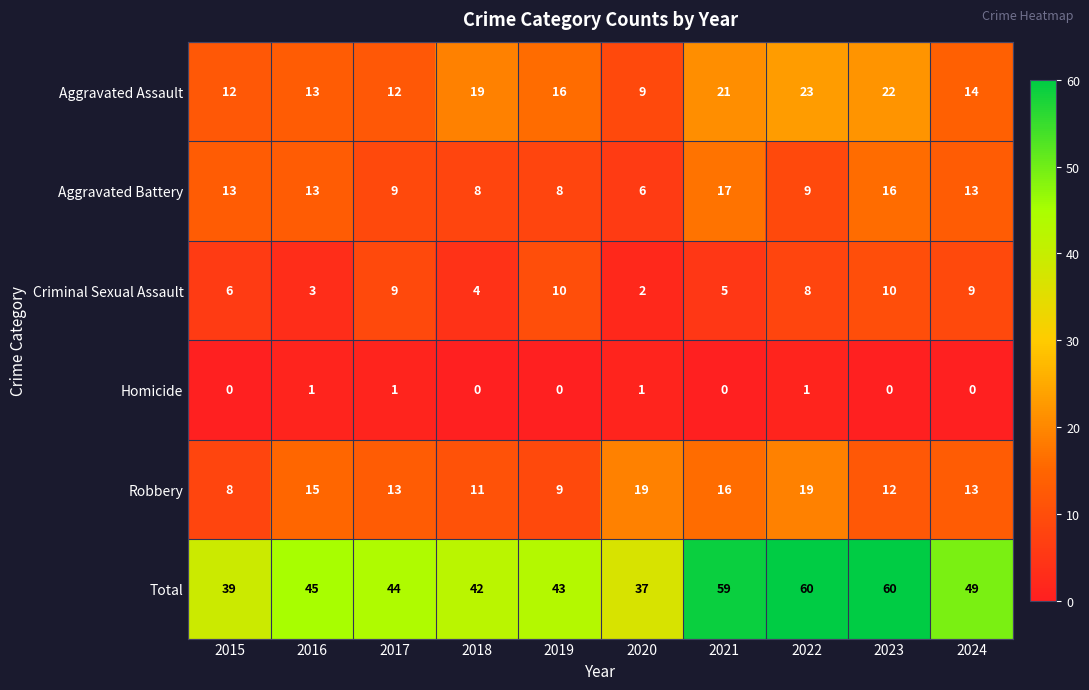

Which series has the largest total across all categories?

Total